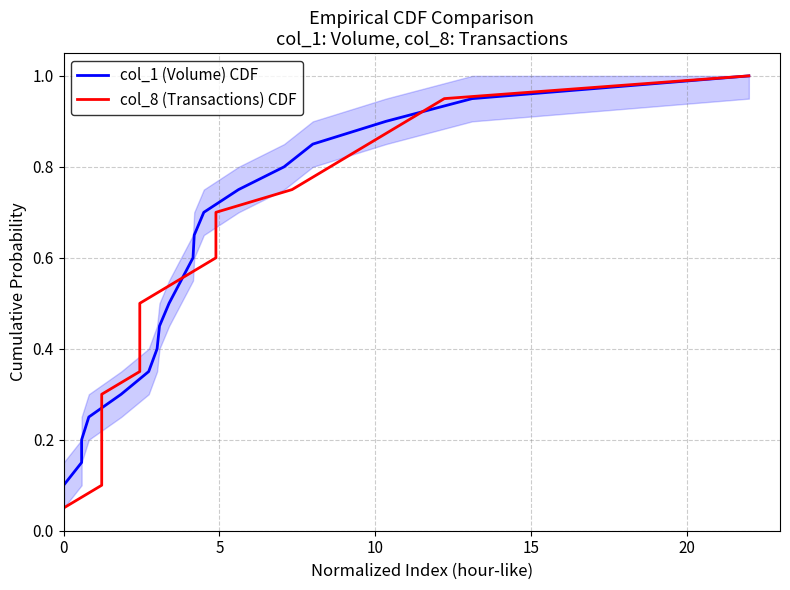

List the series in order of their peak value, lowest first.

col_1 (Volume) CDF, col_8 (Transactions) CDF